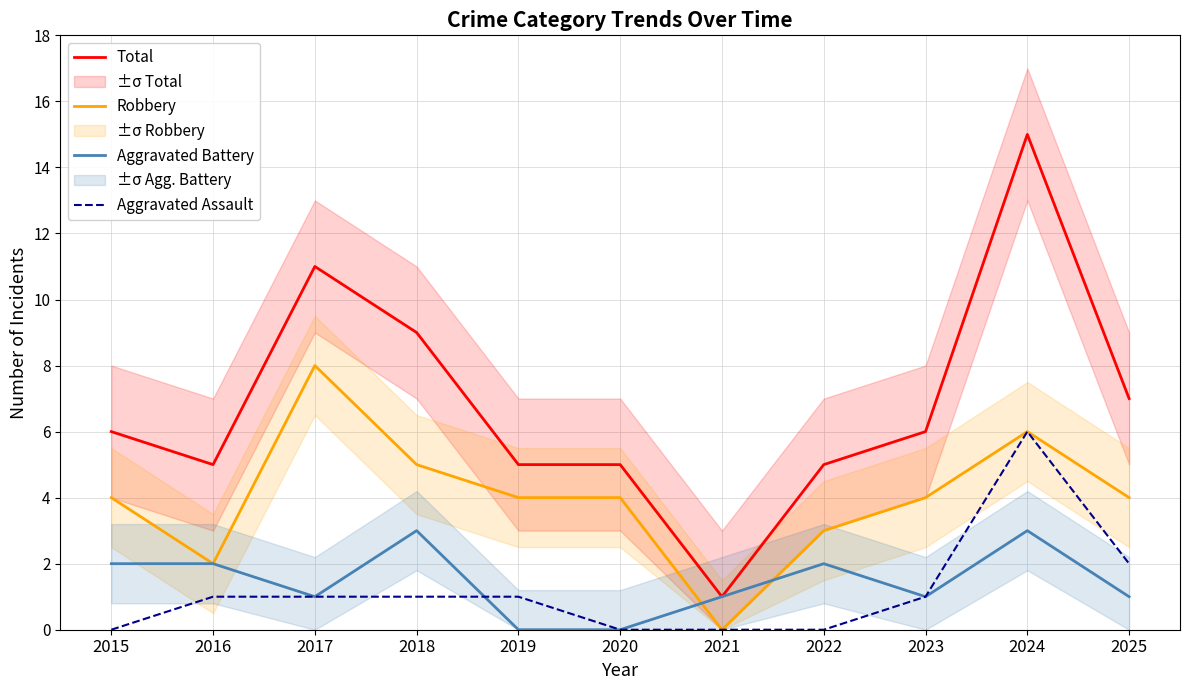

Which series has the widest spread of values?

Total